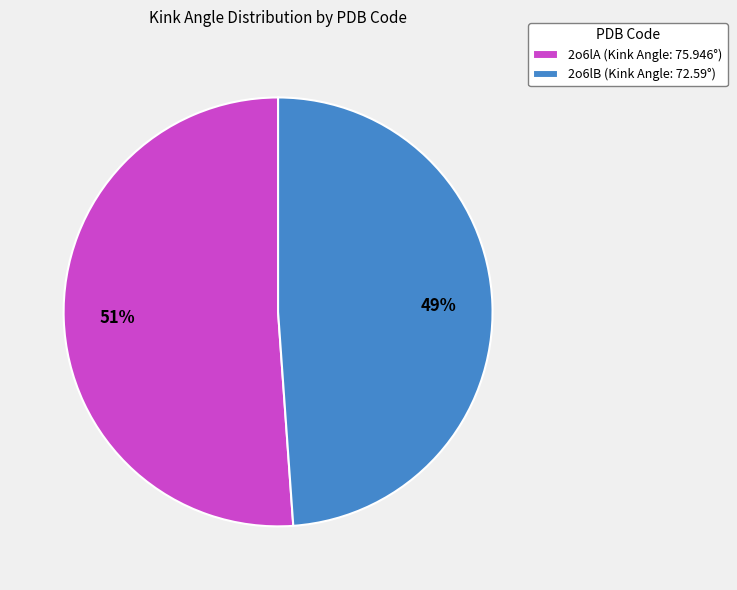

What is the majority slice?

2o6lA